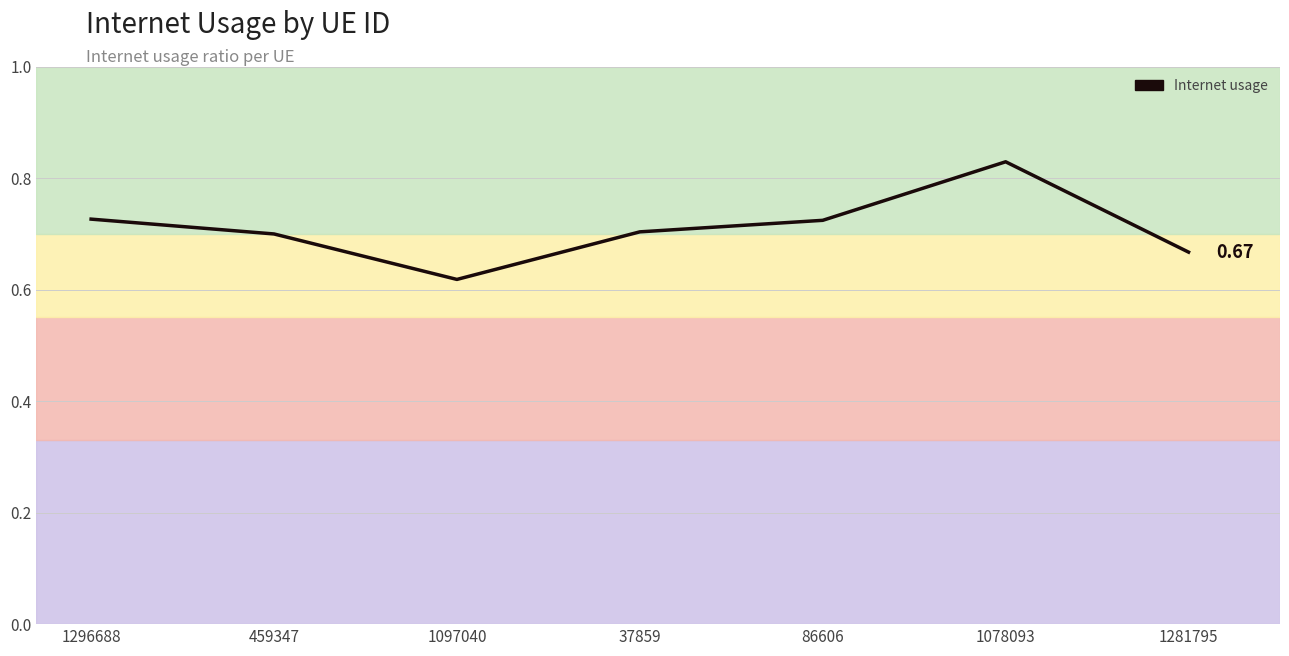

What is the sum of all values?

5.0